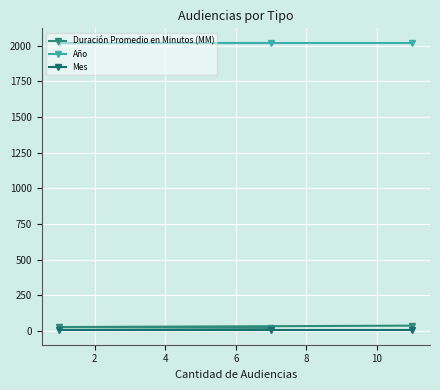

How many distinct data groups are displayed?

3